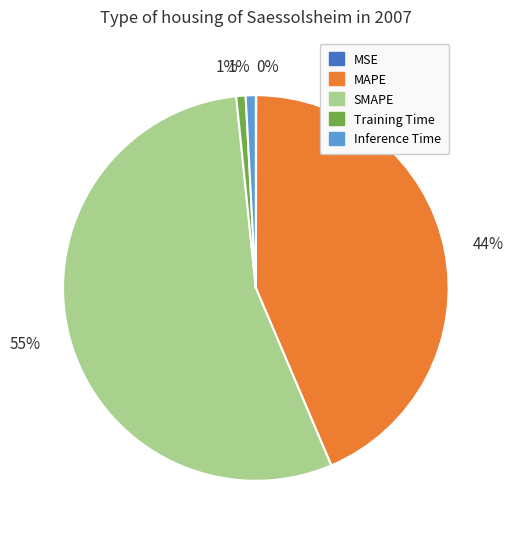

To the nearest percent, what is the average slice percentage?

20%